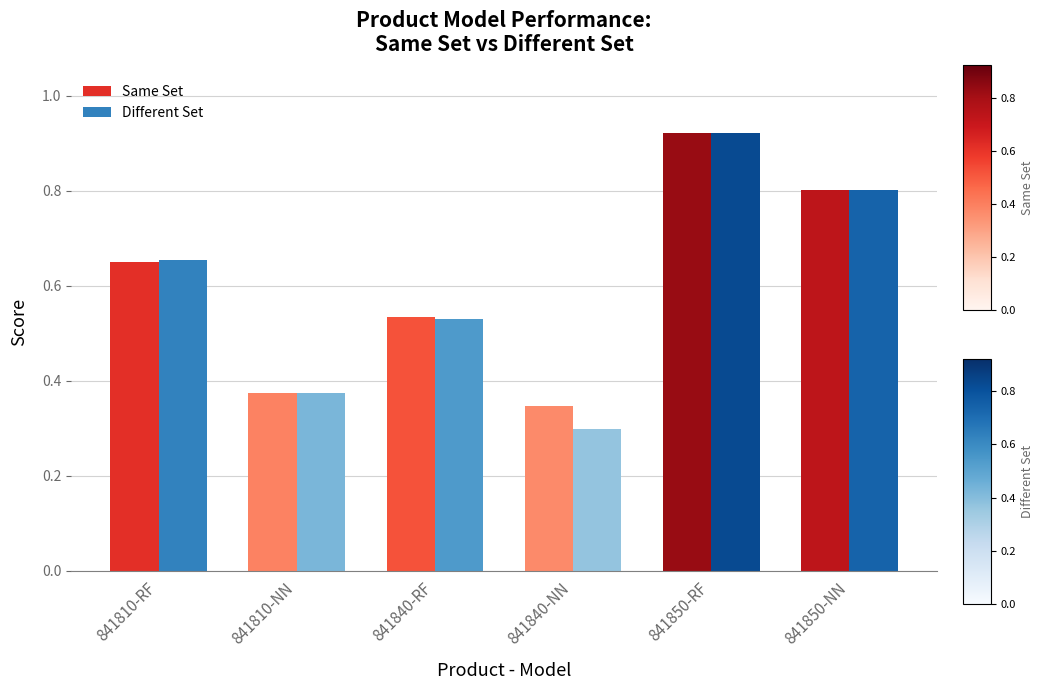

Are the bars grouped side by side (vs. stacked)?

Yes